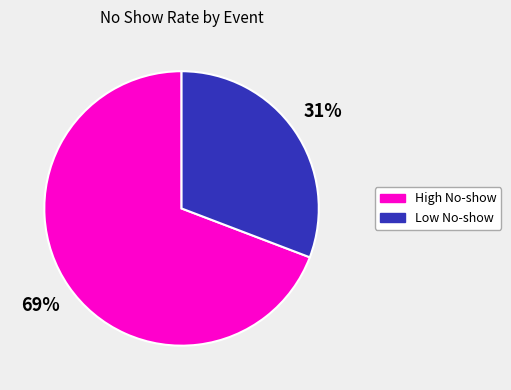

To the nearest percent, what is the difference between the largest and smallest slice percentages?

38%